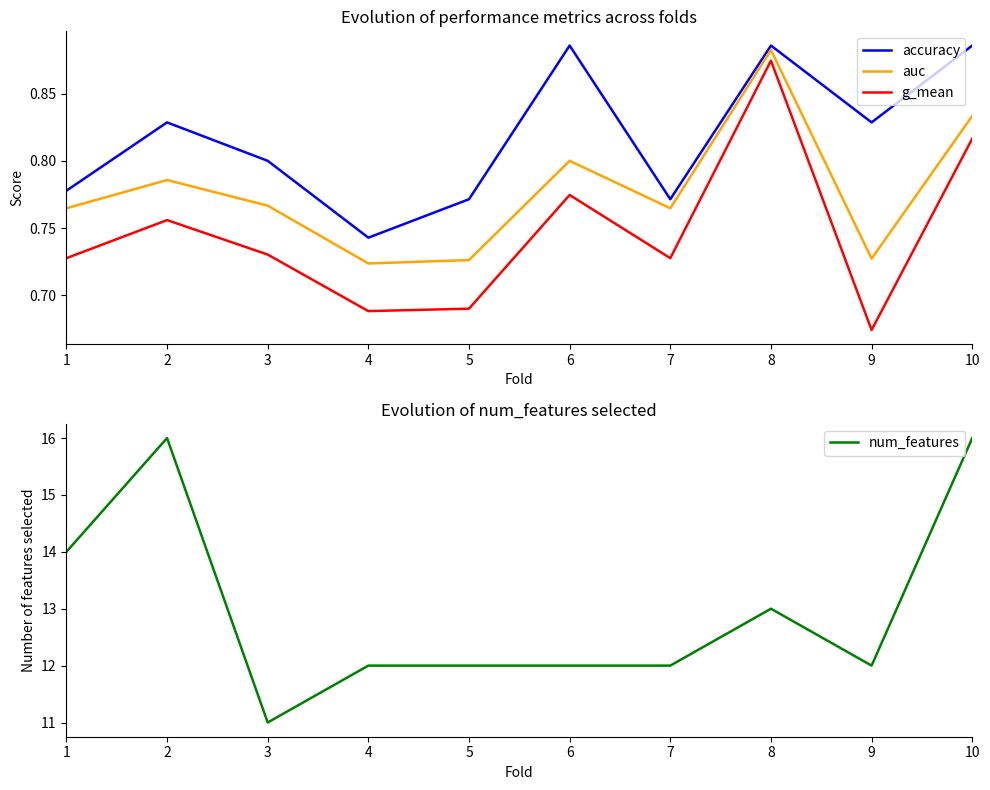

At which category is the sum across all series the highest?

10